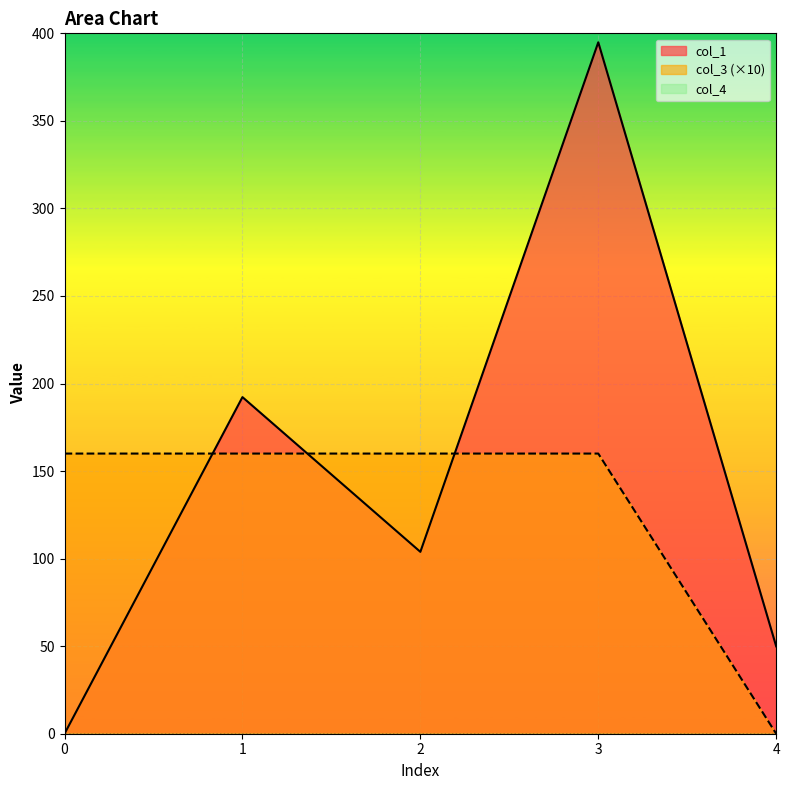

Which series has the largest range (max minus min)?

col_1